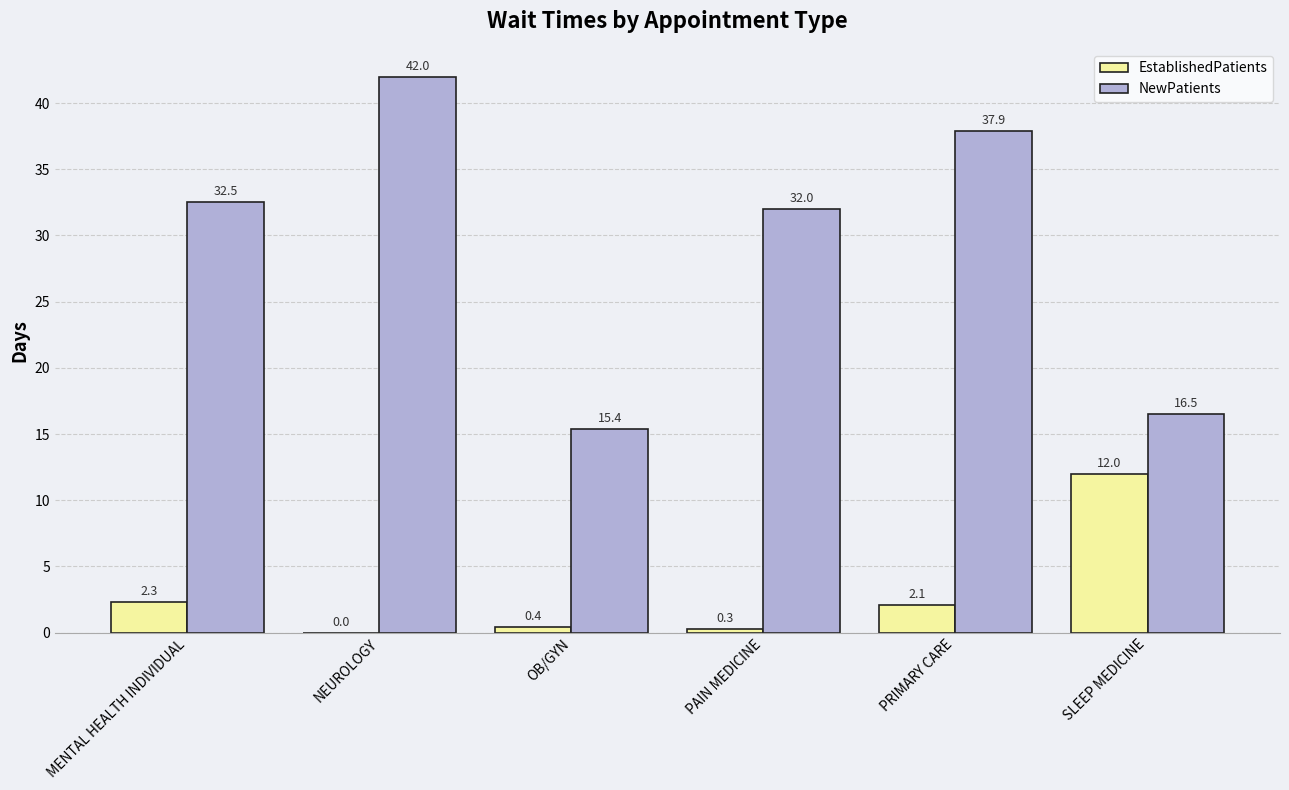

At which label is NewPatients closest to 28?

PAIN MEDICINE